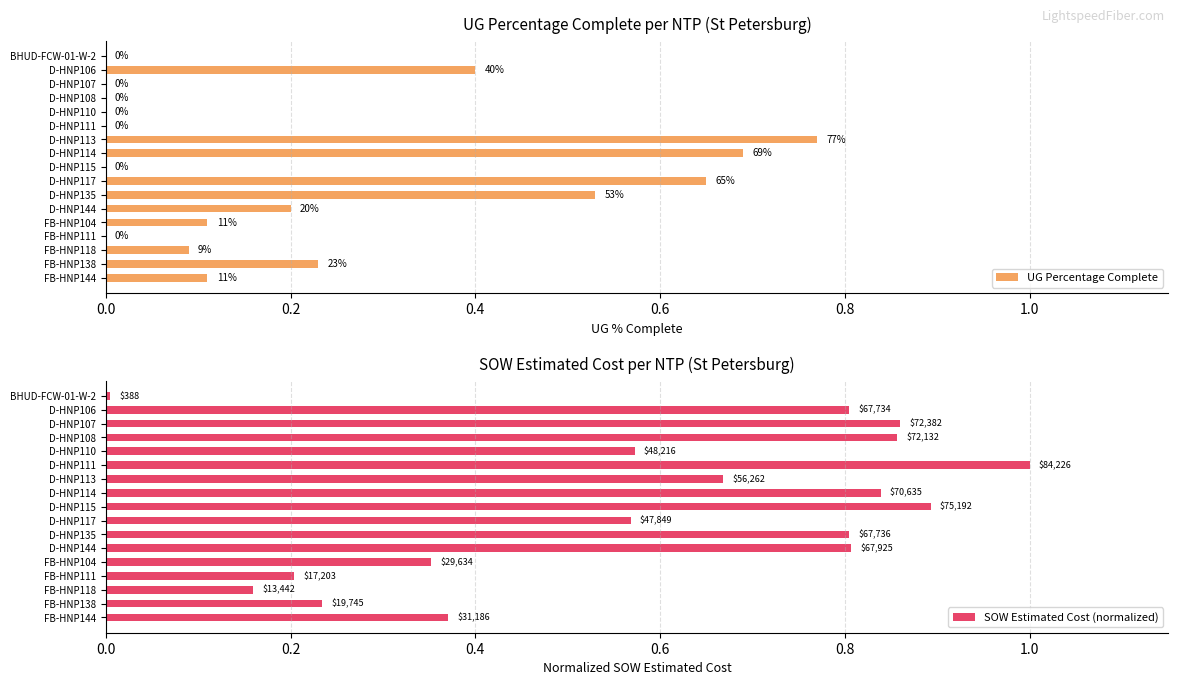

What is the sum of all UG Percentage Complete values?

3.8